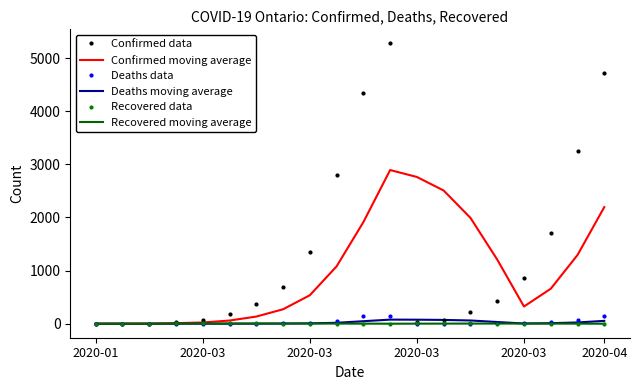

Which series has the largest total across all categories?

Confirmed data